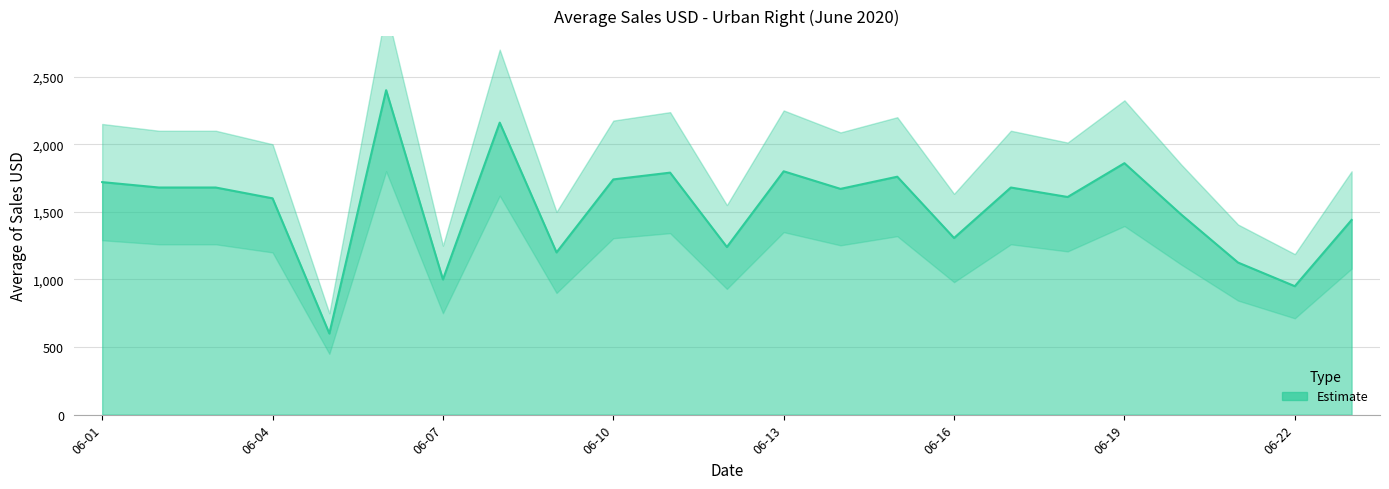

Is it true that the value at 2020-06-23 is 815.0?

False